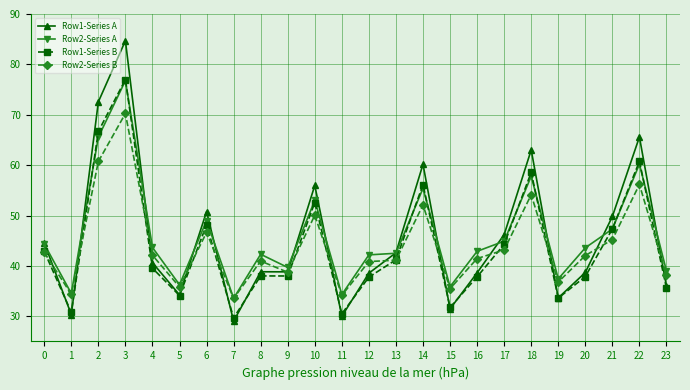

What is the minimum value shown in the chart?

29.0